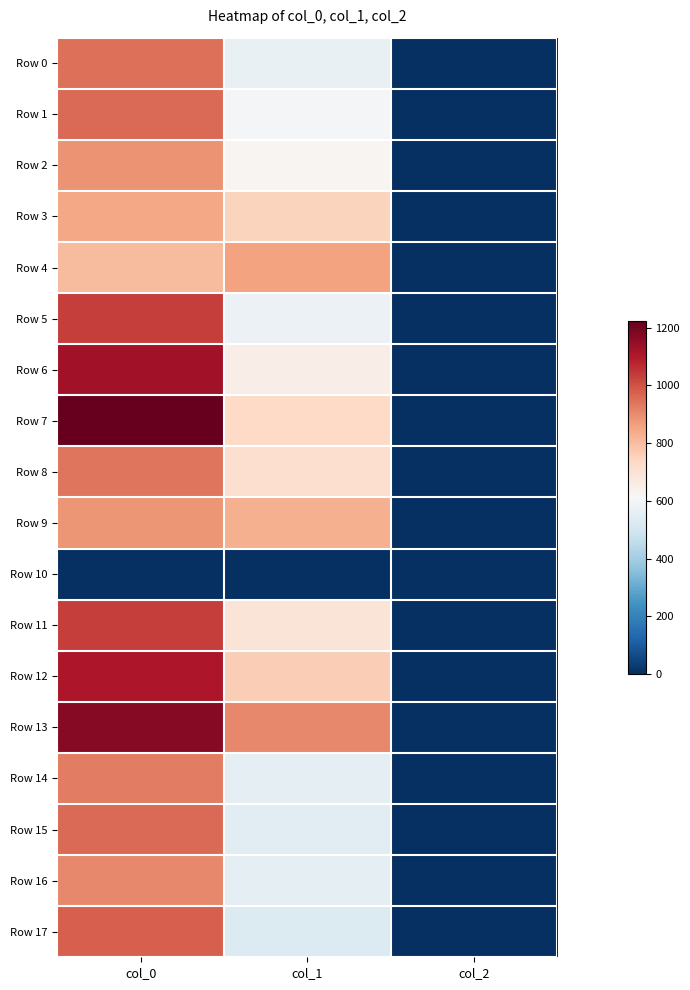

Rank the series at col_2 from highest to lowest value.

Row 0, Row 1, Row 2, Row 3, Row 4, Row 5, Row 6, Row 7, Row 8, Row 9, Row 11, Row 12, Row 13, Row 14, Row 15, Row 16, Row 17, Row 10